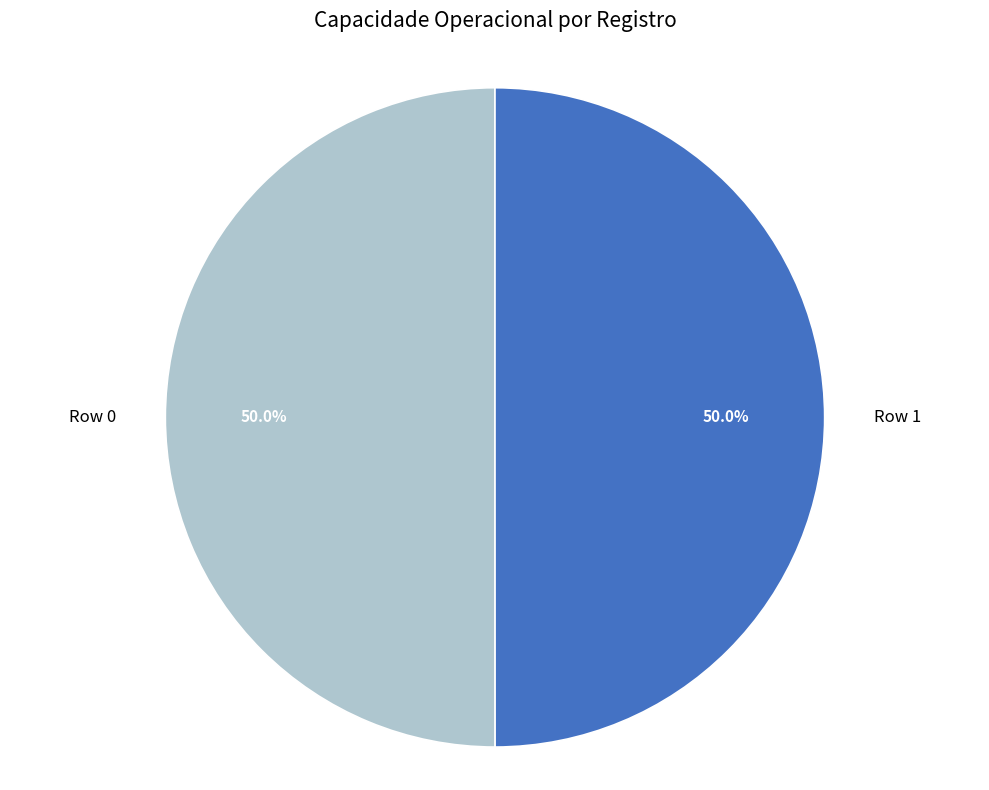

What is the ratio of the value at Row 0 to the value at Row 1?

1.0